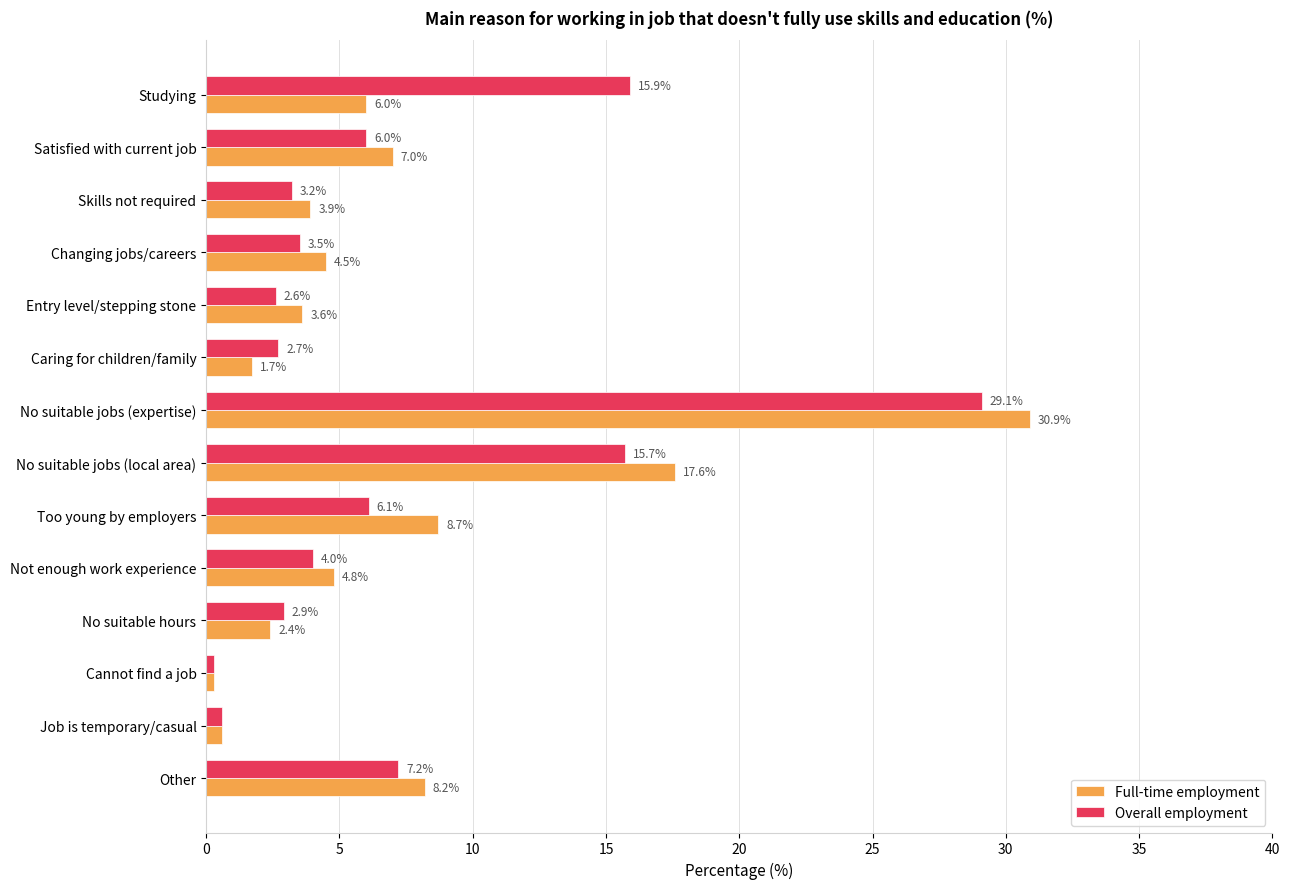

Which series changed the most between Entry level/stepping stone and No suitable jobs (local area)?

Full-time employment